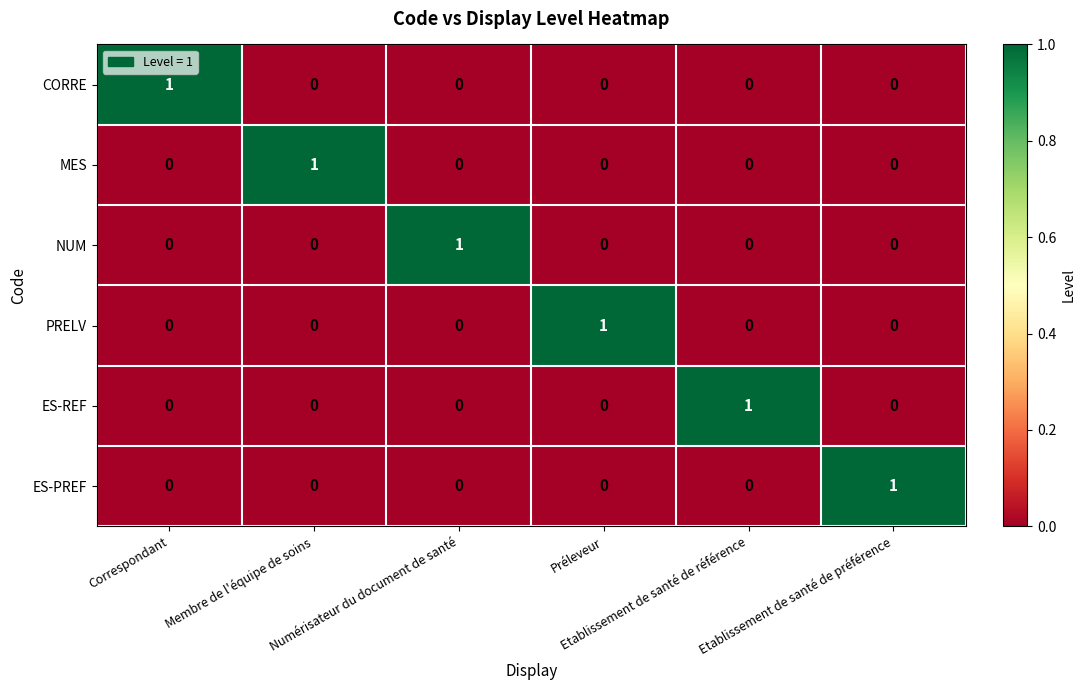

At how many categories does at least one series exceed 0?

6